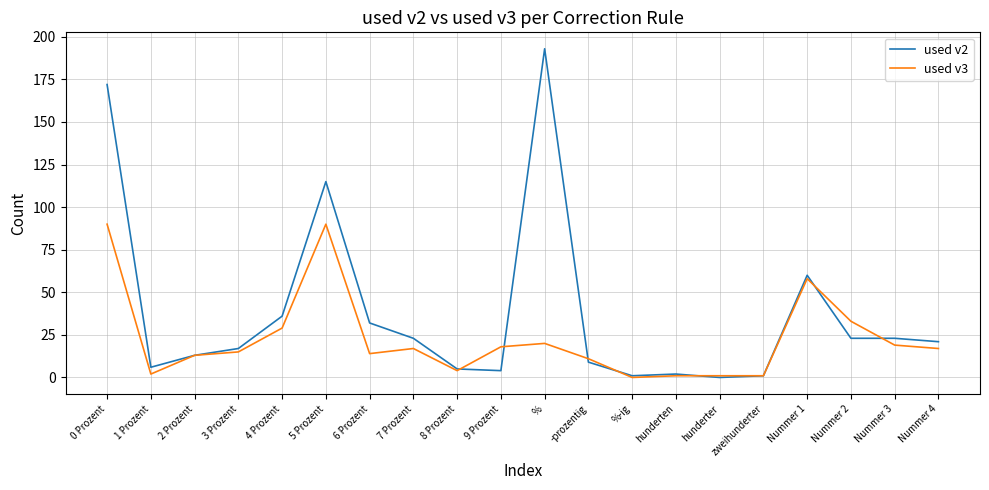

At which category is the sum across all series the highest?

0 Prozent